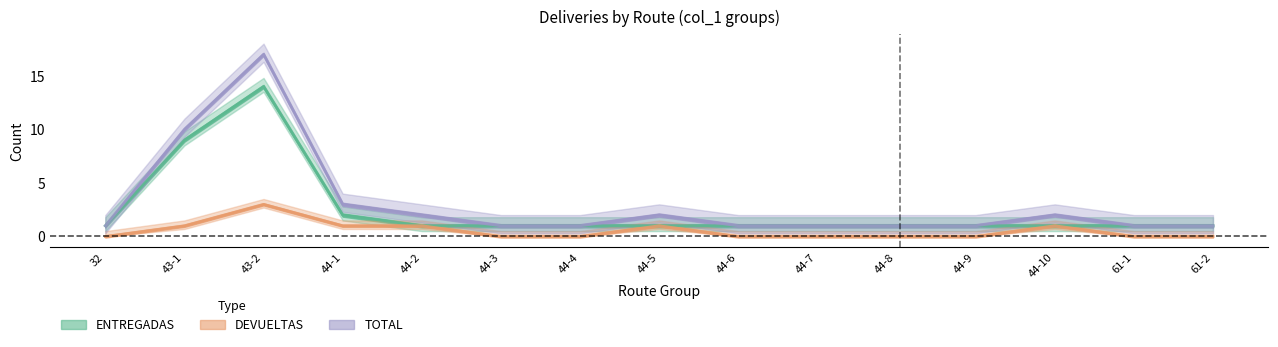

Reading left to right, list all the values displayed in this chart.

ENTREGADAS: 32=1	43-1=9	43-2=14	44-1=2	44-2=1	44-3=1	44-4=1	44-5=1	44-6=1	44-7=1	44-8=1	44-9=1	44-10=1	61-1=1	61-2=1
DEVUELTAS: 32=0	43-1=1	43-2=3	44-1=1	44-2=1	44-3=0	44-4=0	44-5=1	44-6=0	44-7=0	44-8=0	44-9=0	44-10=1	61-1=0	61-2=0
TOTAL: 32=1	43-1=10	43-2=17	44-1=3	44-2=2	44-3=1	44-4=1	44-5=2	44-6=1	44-7=1	44-8=1	44-9=1	44-10=2	61-1=1	61-2=1